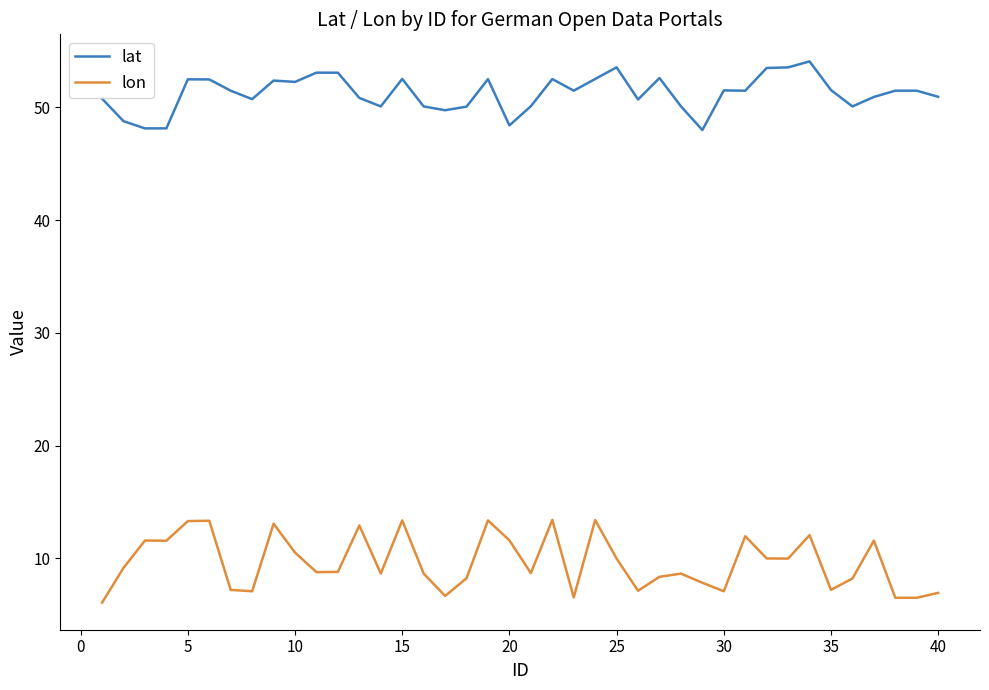

Rank the series by their maximum value, from highest to lowest.

lat, lon